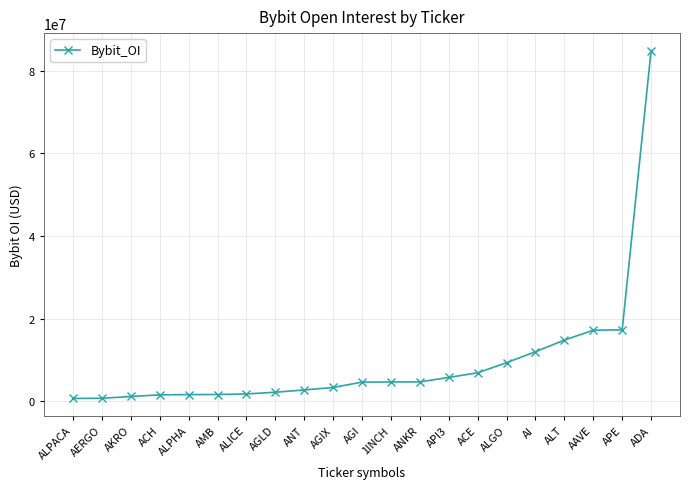

The chart shows a value of 14842775 at ALT. True or false?

True